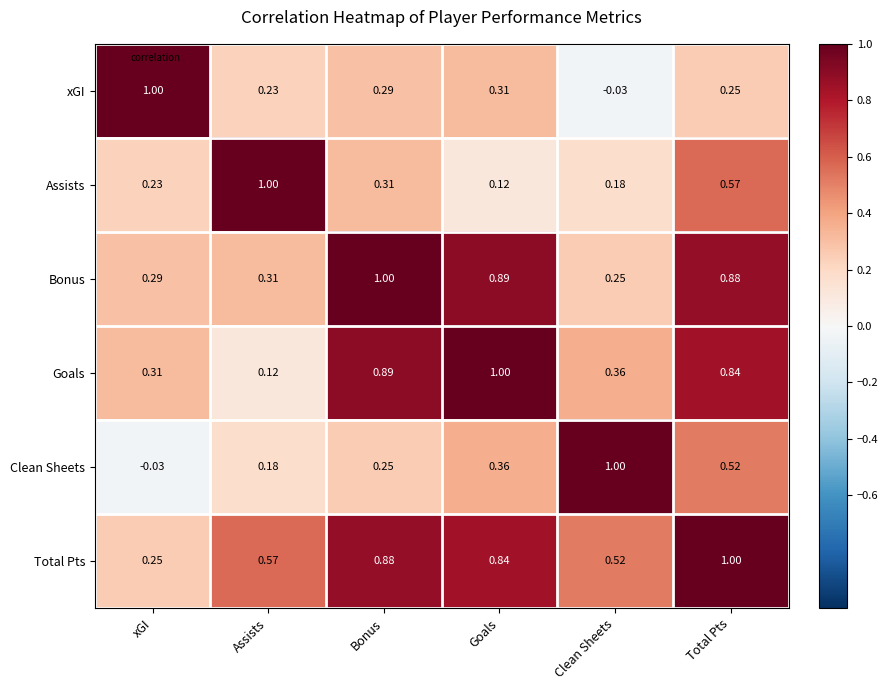

At which category is the sum across all series the highest?

Total Pts